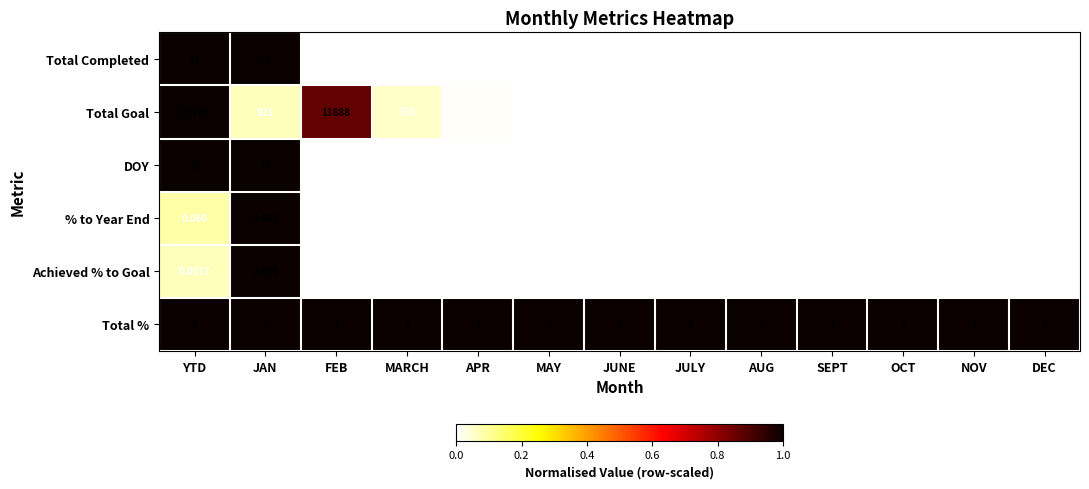

List the series in order of their peak value, highest first.

Total Goal, Total Completed, DOY, Total %, % to Year End, Achieved % to Goal